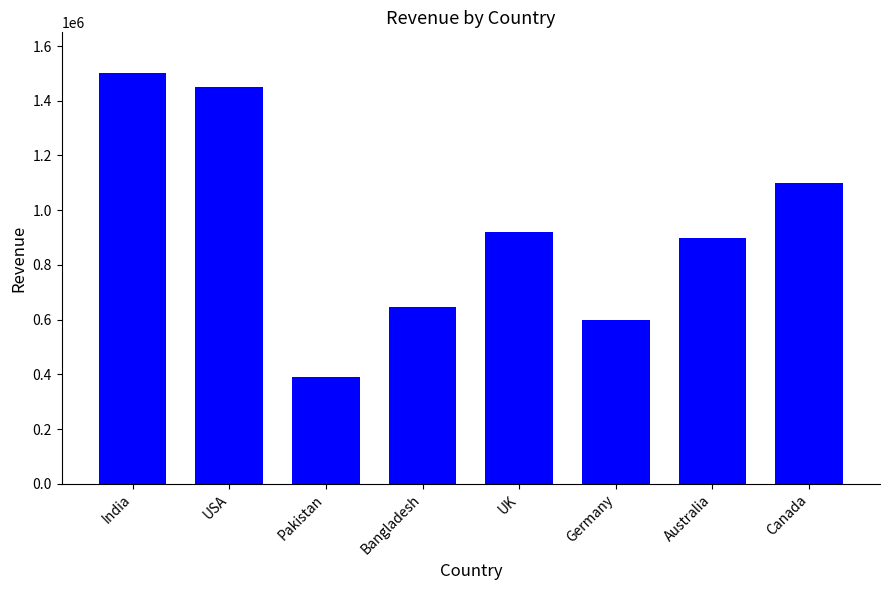

Which label corresponds to the largest value in the chart?

India